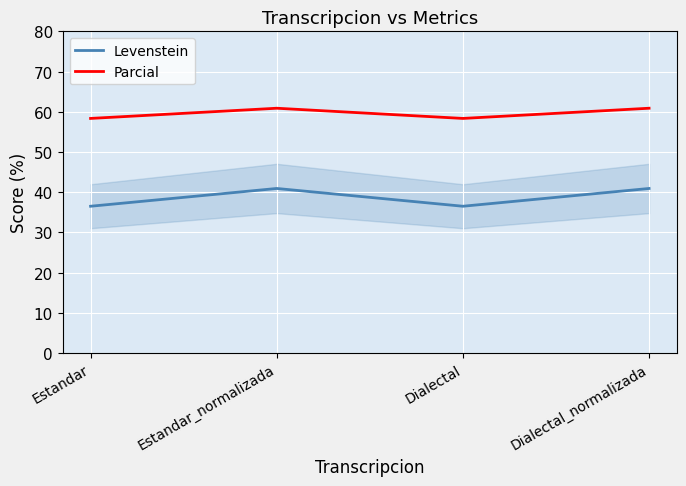

True or false: Levenstein and Parcial intersect in this chart.

False